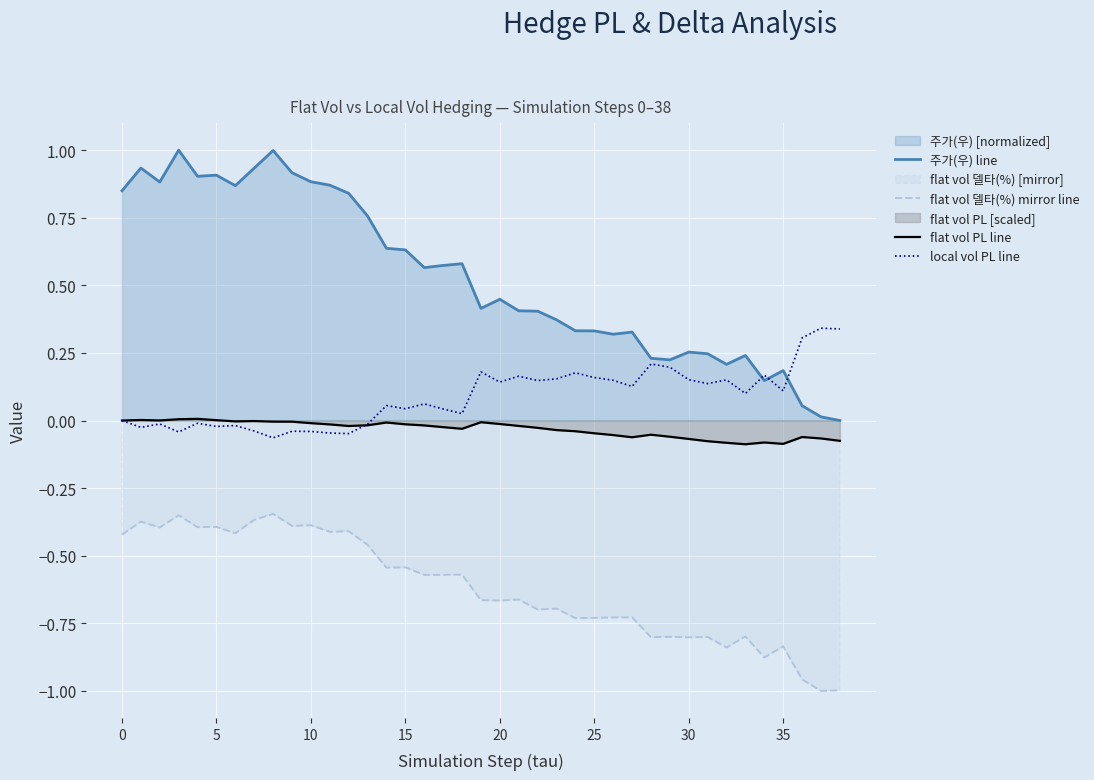

List the series in order of their peak value, highest first.

주가(우) line, local vol PL line, flat vol PL line, flat vol 델타(%) mirror line